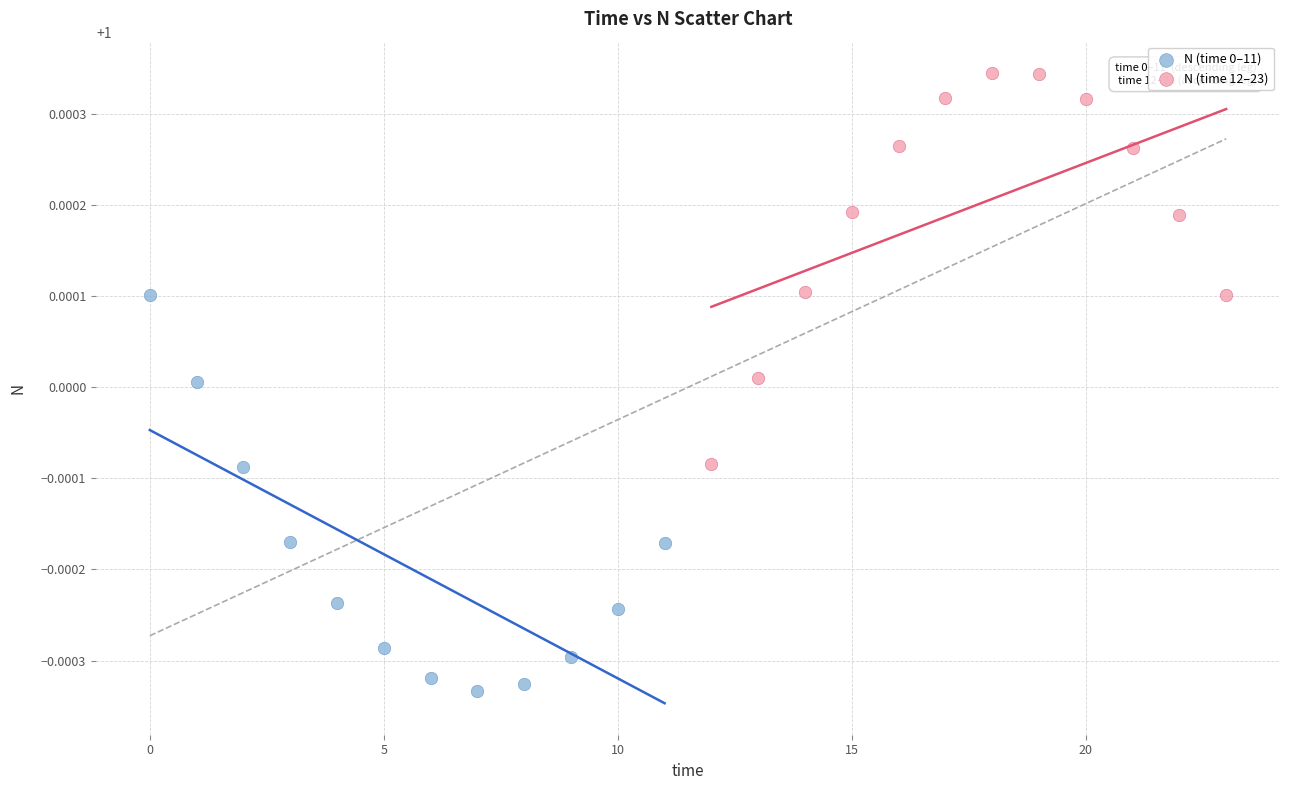

What are all the series names shown in the legend?

N (time 0–11), N (time 12–23)